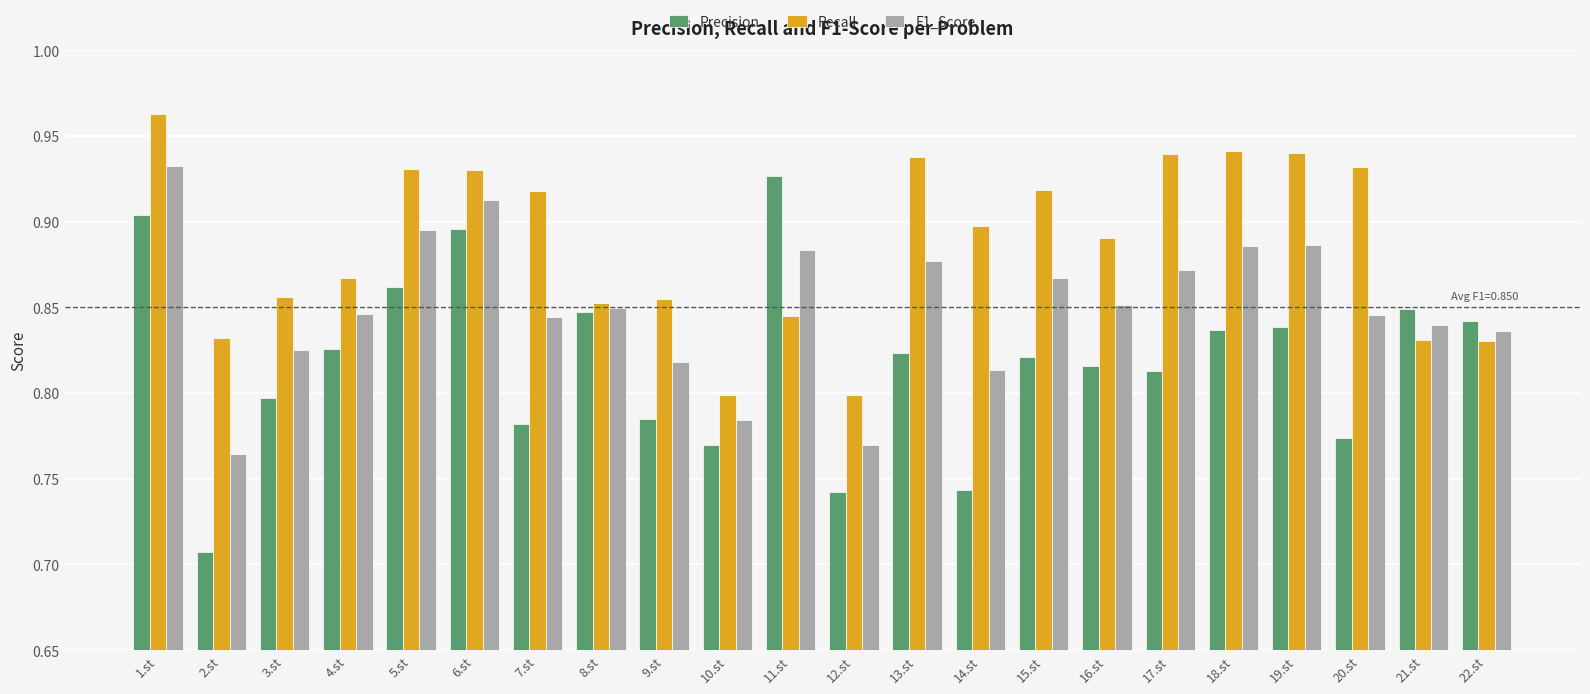

Which label corresponds to the smallest value in the chart?

2.st